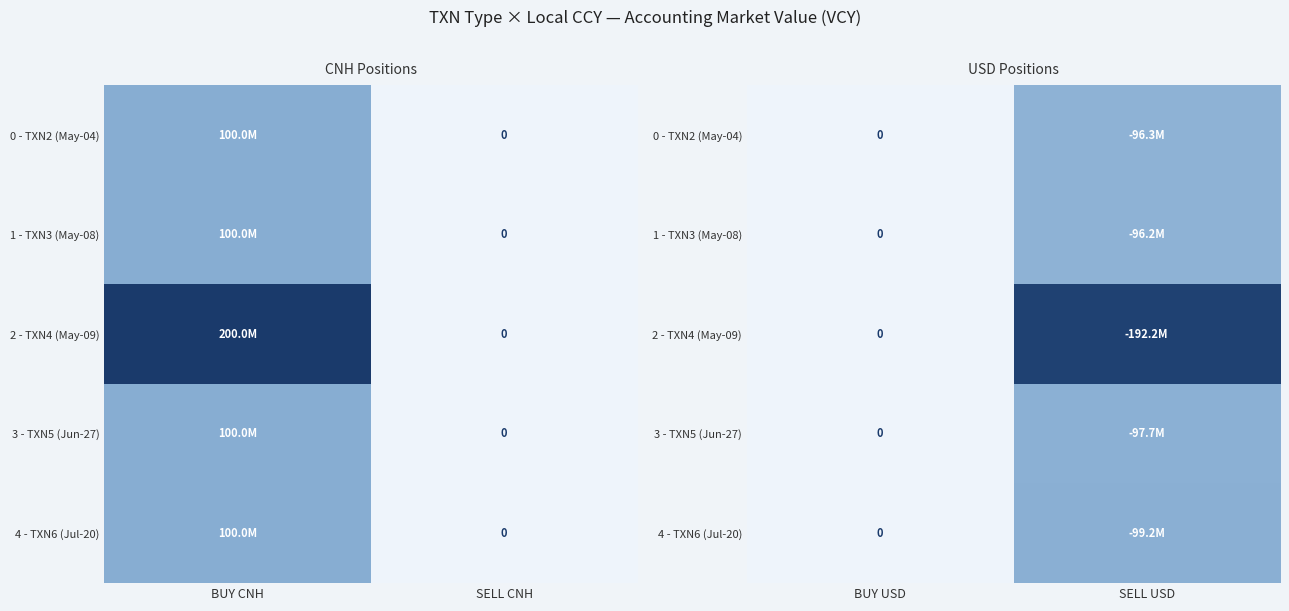

List the series in order of their peak value, lowest first.

1 - TXN3 (May-08), 0 - TXN2 (May-04), 3 - TXN5 (Jun-27), 4 - TXN6 (Jul-20), 2 - TXN4 (May-09)